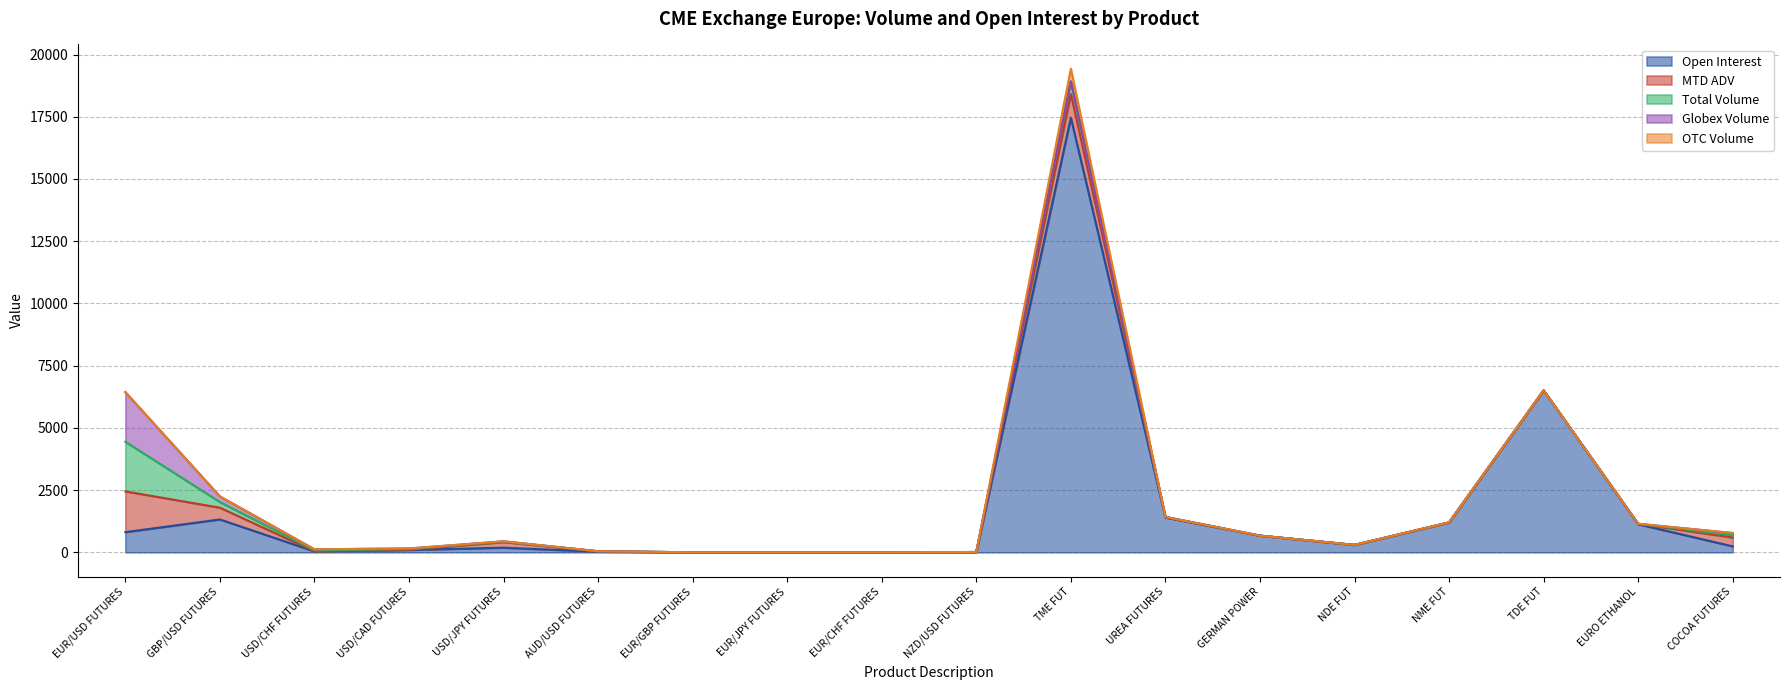

Reading left to right, what are all the values shown in this chart?

Open Interest: 812.0	1323.0	40.0	97.0	188.0	29.0	3.0	1.0	2.0	13.0	17460.0	1400.0	672.0	300.0	1200.0	6510.0	1130.0	241.0
MTD ADV: 1638.8	472.2	4.6	10.3	224.4	15.9	1.0	1.8	1.1	2.2	953.9	22.2	0.0	0.0	4.2	0.0	18.9	354.4
Total Volume: 1994.0	227.0	40.0	25.0	16.0	0.0	0.0	0.0	0.0	0.0	510.0	0.0	0.0	0.0	0.0	0.0	0.0	91.0
Globex Volume: 1994.0	227.0	40.0	25.0	16.0	0.0	0.0	0.0	0.0	0.0	0.0	0.0	0.0	0.0	0.0	0.0	0.0	91.0
OTC Volume: 0.0	0.0	0.0	0.0	0.0	0.0	0.0	0.0	0.0	0.0	510.0	0.0	0.0	0.0	0.0	0.0	0.0	0.0